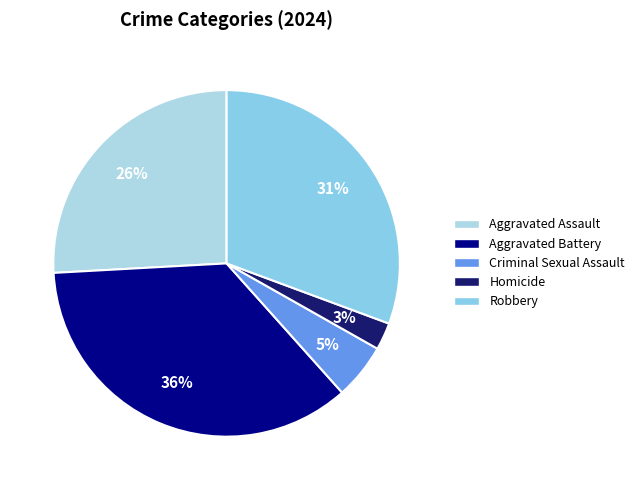

To the nearest percent, what portion does Robbery represent?

31%